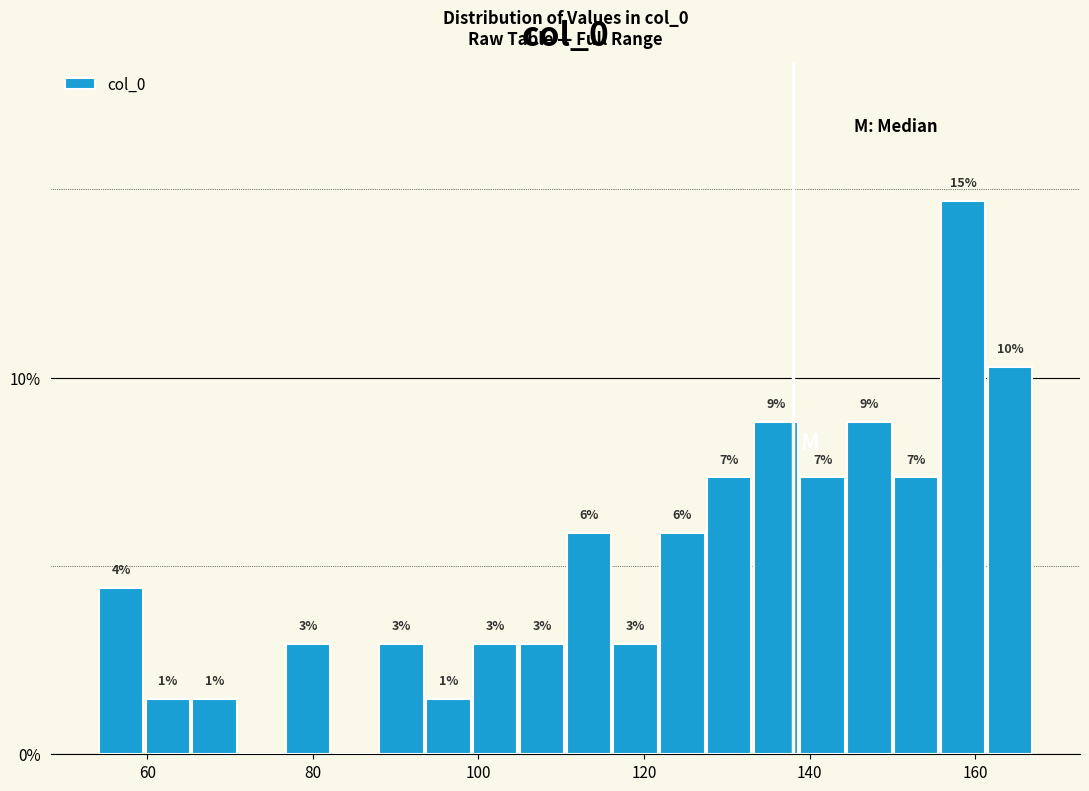

Around what value on the x-axis is the tallest bar? Give the approximate position of its centre, as read against the axis.

158